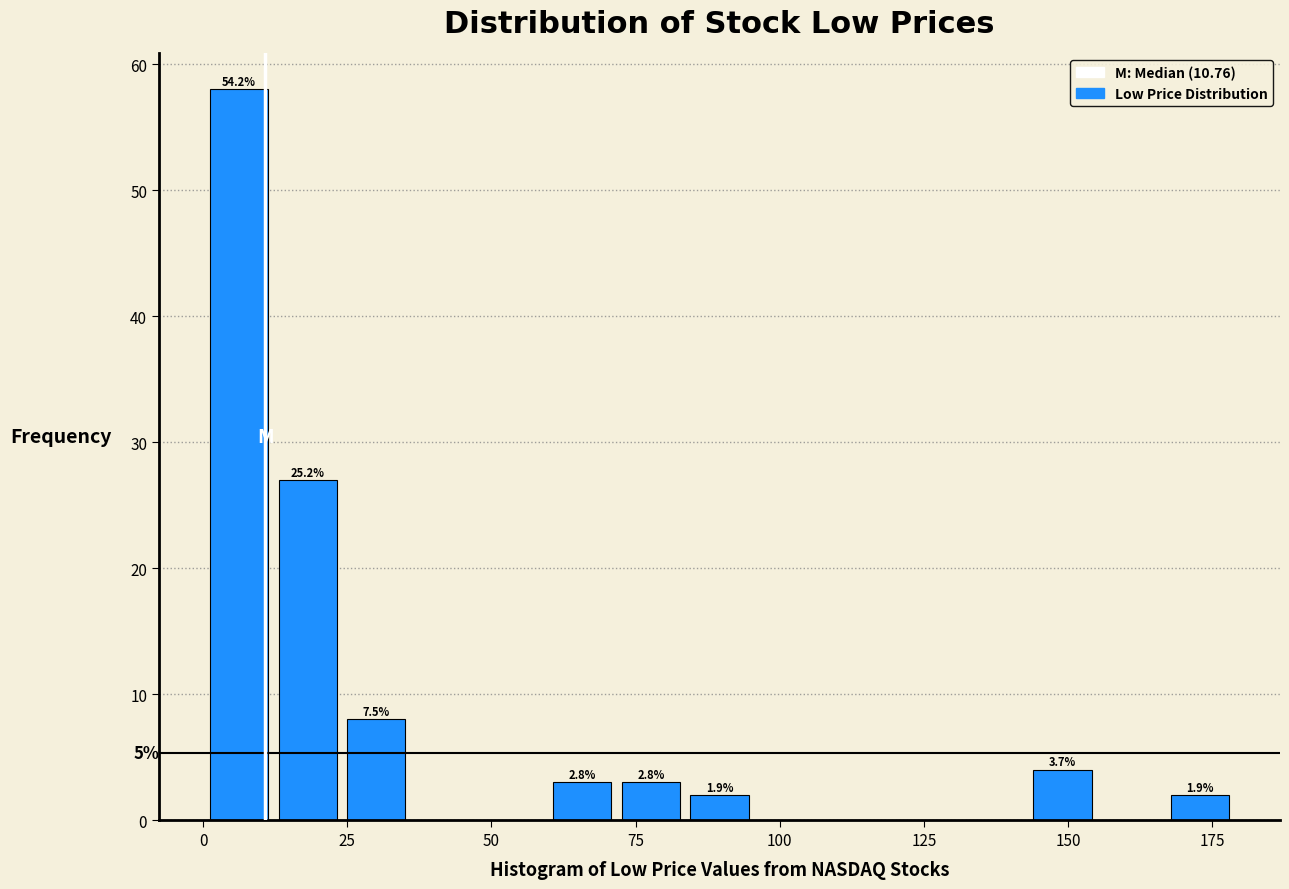

Read against the x-axis, roughly where is the centre of the tallest bar?

5